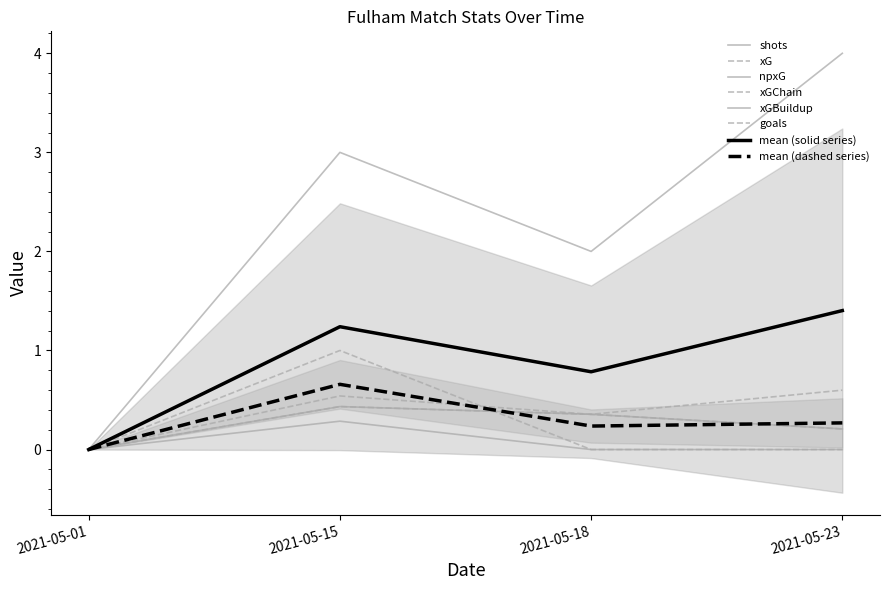

True or false: xG has a value of -0.2 at 2021-05-01.

False